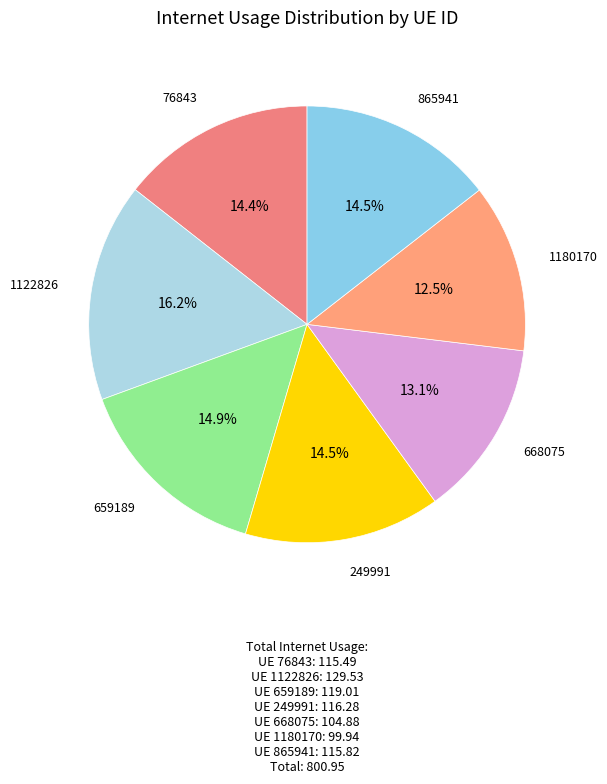

Count the number of slices in the pie.

7